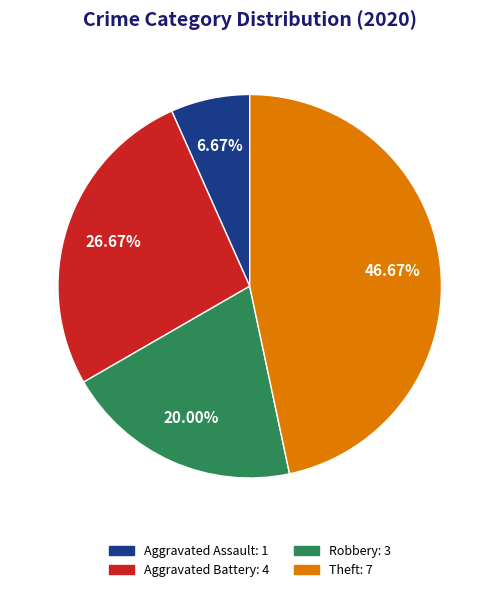

Count the number of slices in the pie.

4